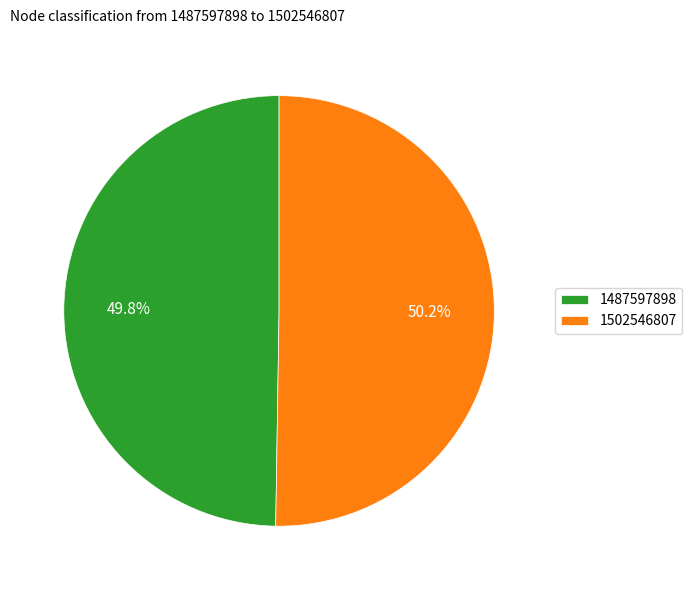

Do 1502546807 and 1487597898 together represent more than half of the pie?

Yes